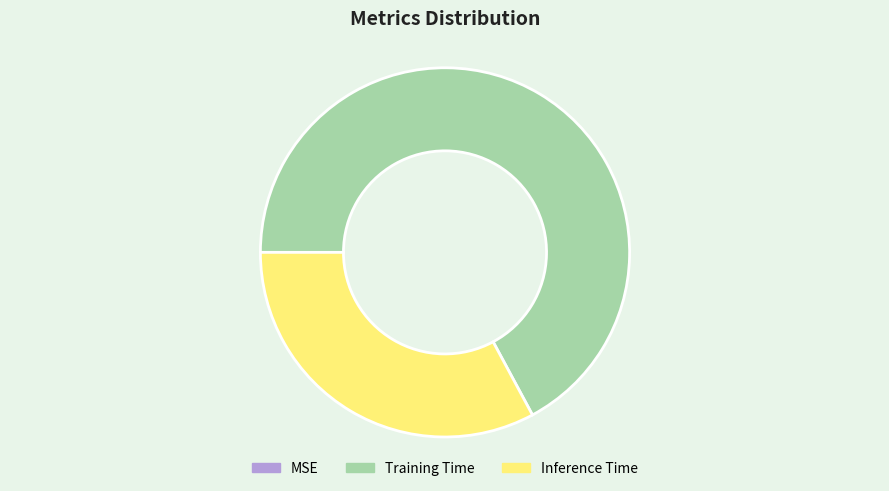

Is the sum of Training Time and Inference Time greater than half?

Yes